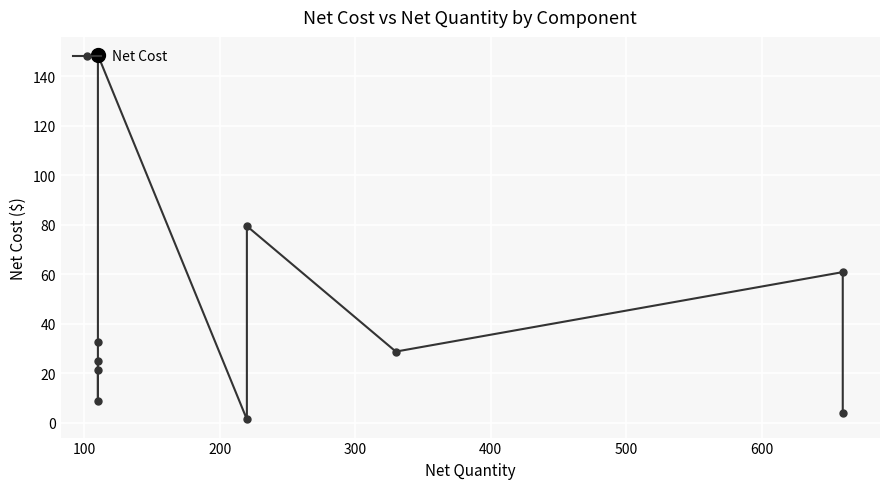

How many lines are shown in the chart?

1